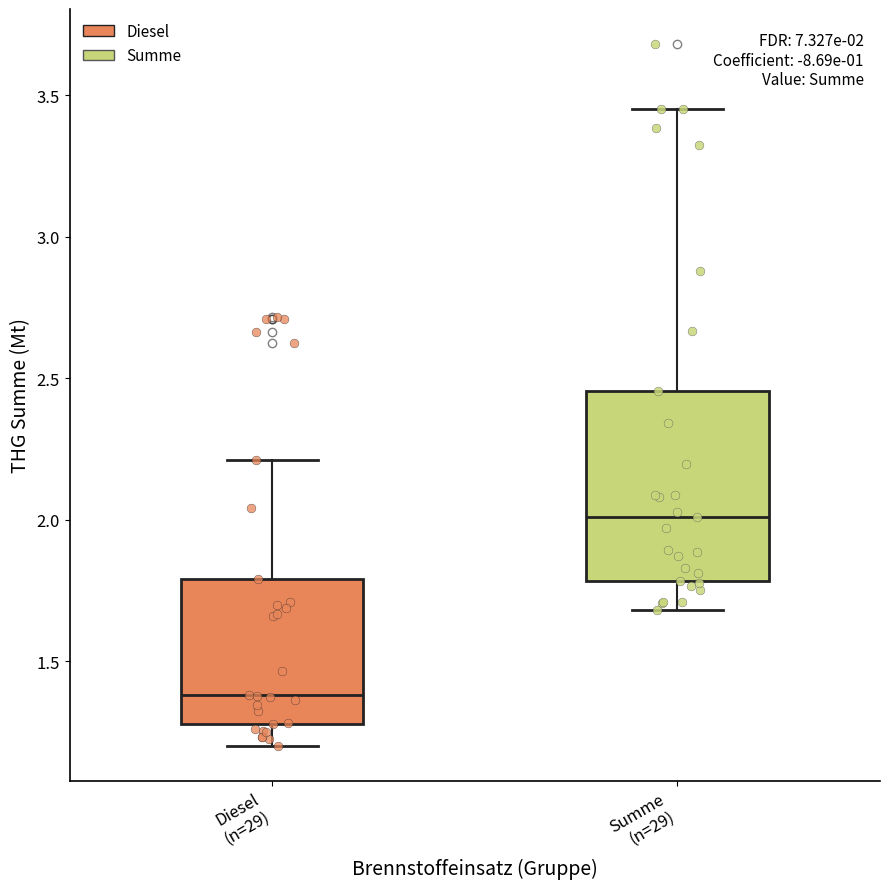

Which box is the tallest, from its lower edge to its upper edge?

Summe (n=29)